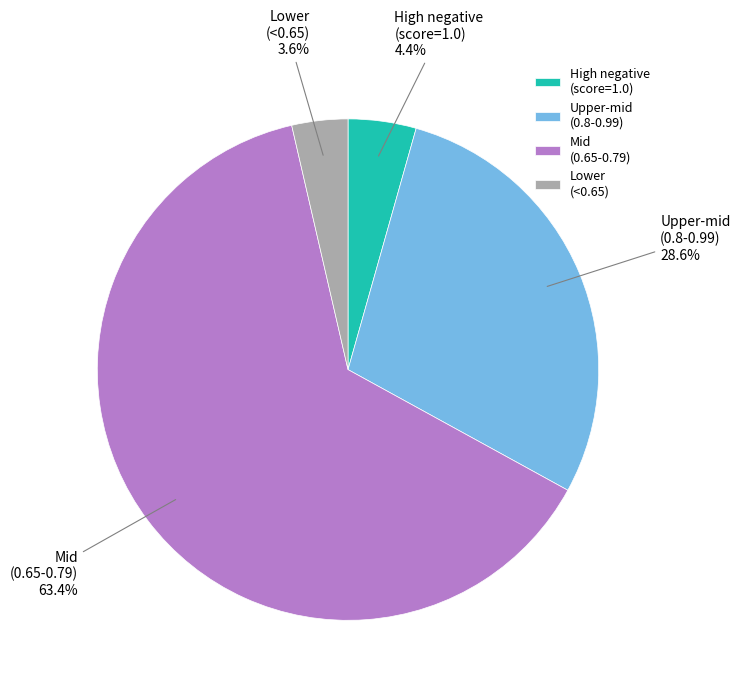

What is the largest slice in the pie chart?

Mid (0.65-0.79)